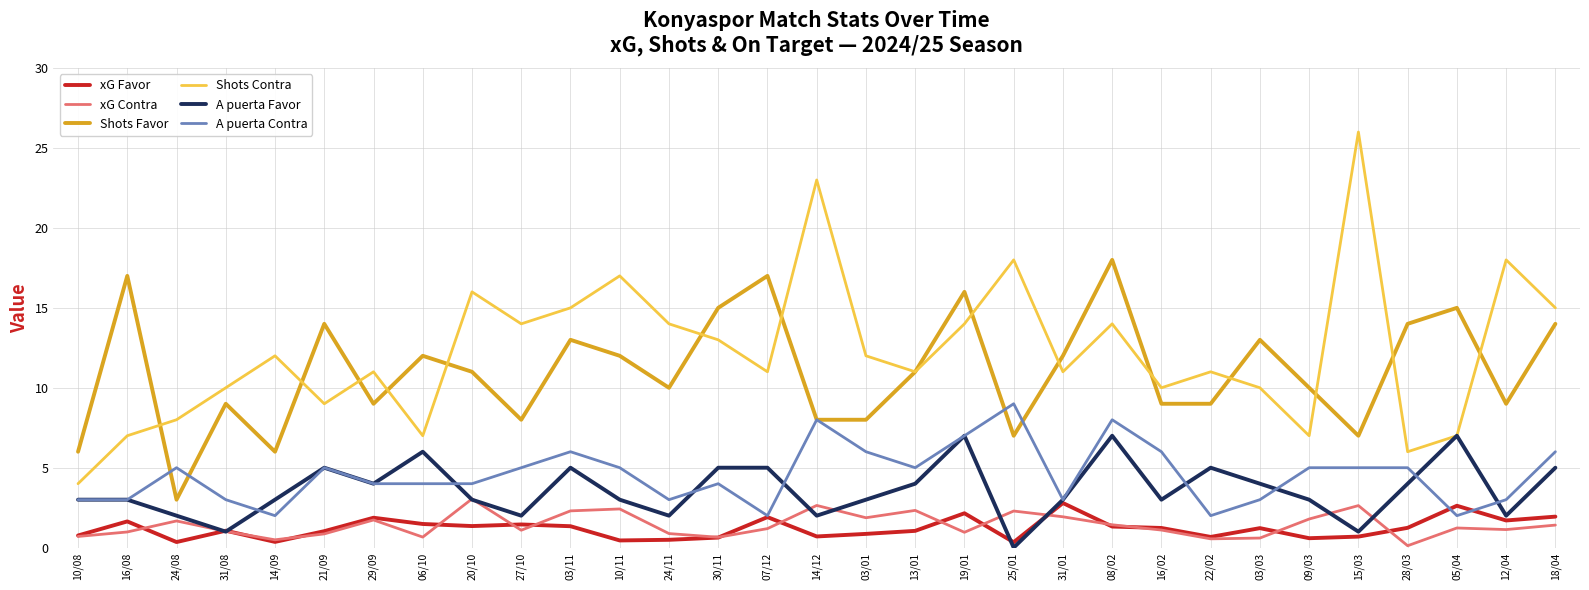

Is the value of Shots Contra at 16/02 greater than the value of xG Favor at 24/08?

Yes